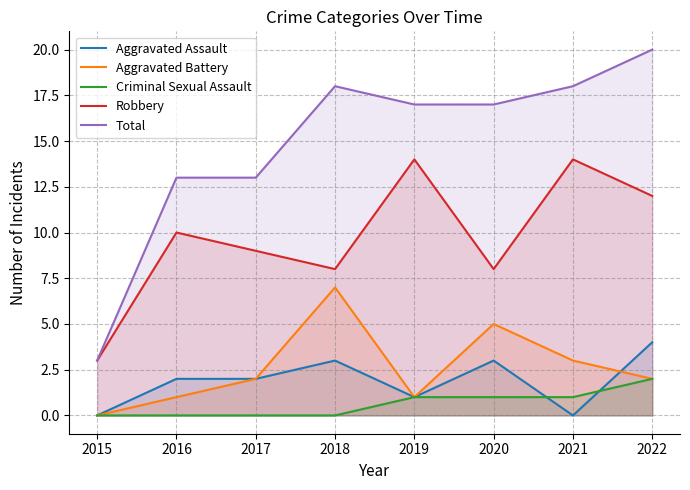

How many categories are shown in the chart?

8